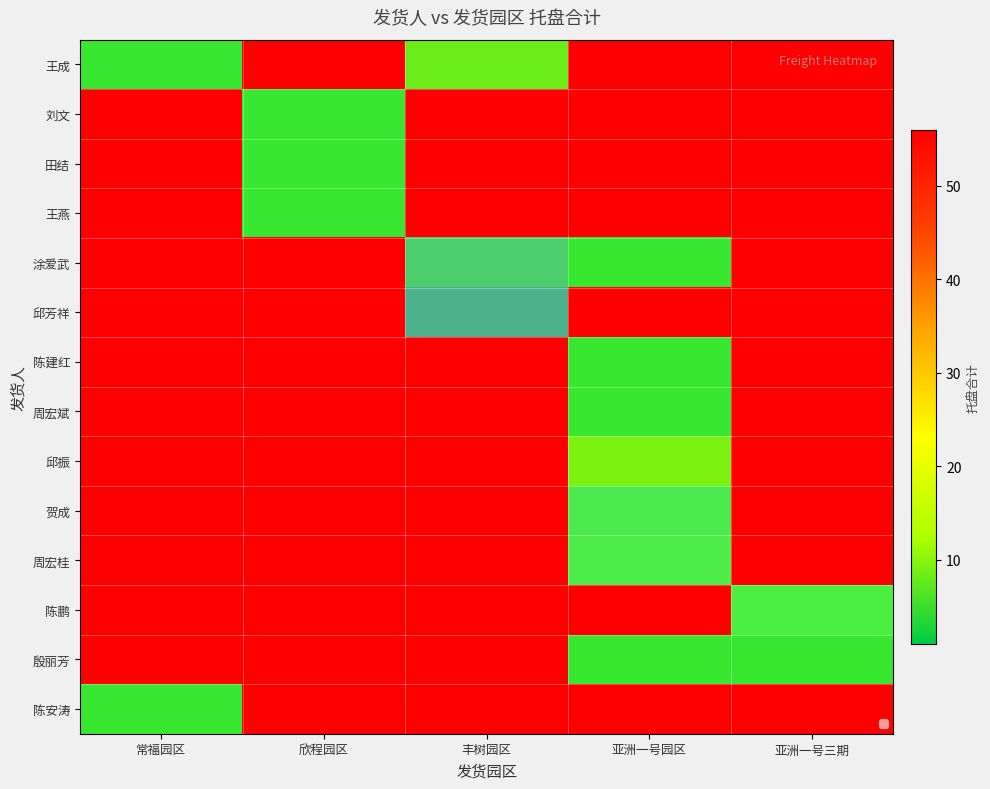

List the series in order of their overall mean, highest first.

王成, 刘文, 田结, 王燕, 涂爱武, 邱芳祥, 陈建红, 周宏斌, 邱振, 贺成, 周宏桂, 陈鹏, 殷丽芳, 陈安涛